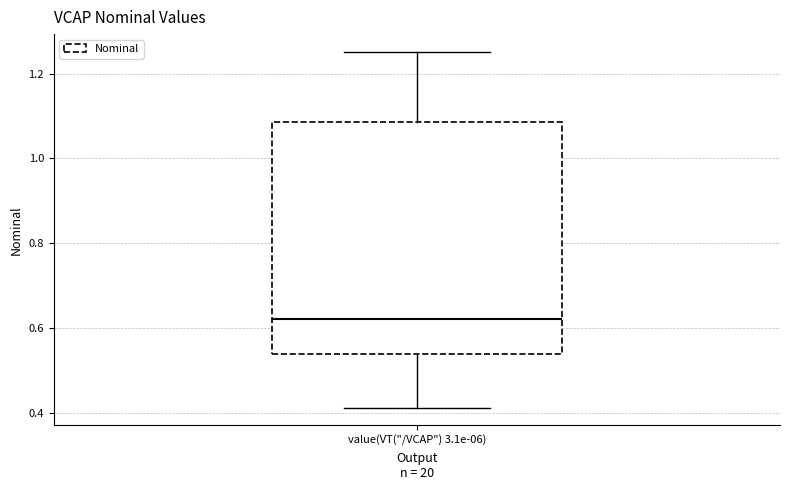

Read this box plot against the y-axis: the position of the median line, the range covered by the box, and the ends of both whiskers. The values are not printed on the chart, so give them approximately, as read against the axis.

median 0.62, box 0.54 to 1.08, whiskers 0.42 to 1.26